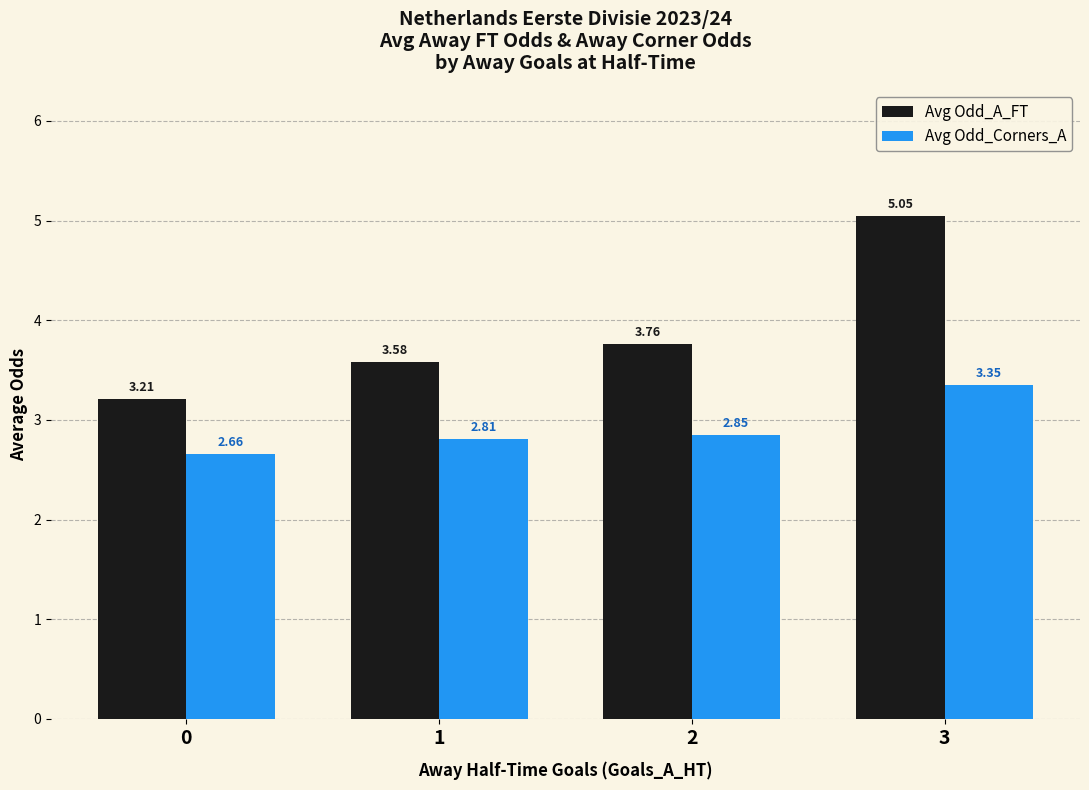

What is the sum of all Avg Odd_Corners_A values?

11.7